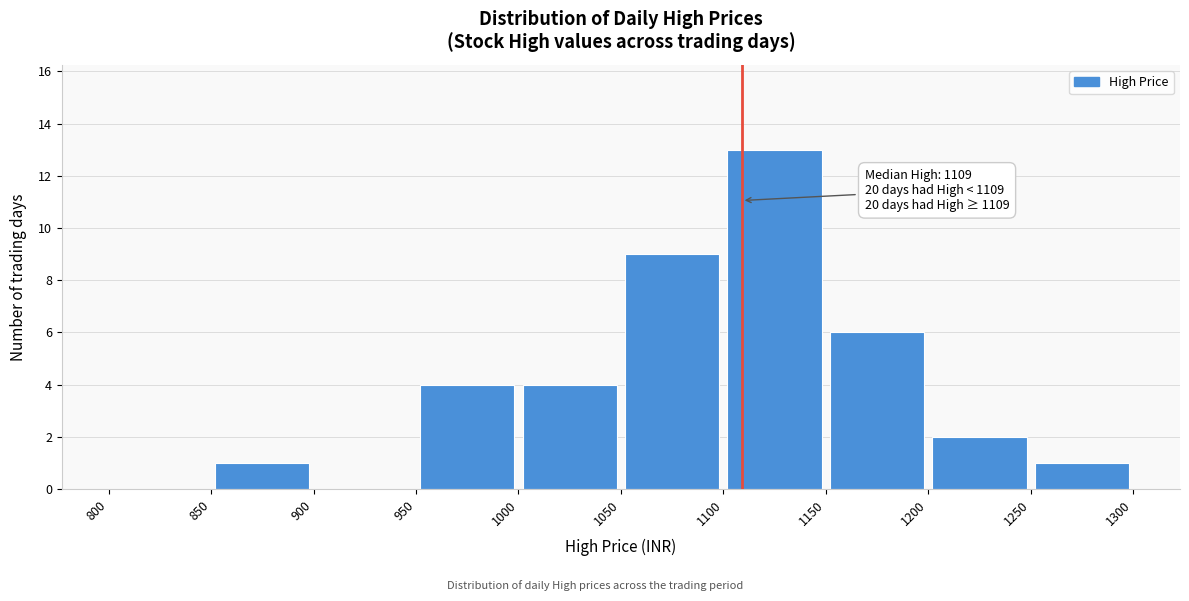

Over which range of the x-axis is the bar tallest?

1100 to 1150